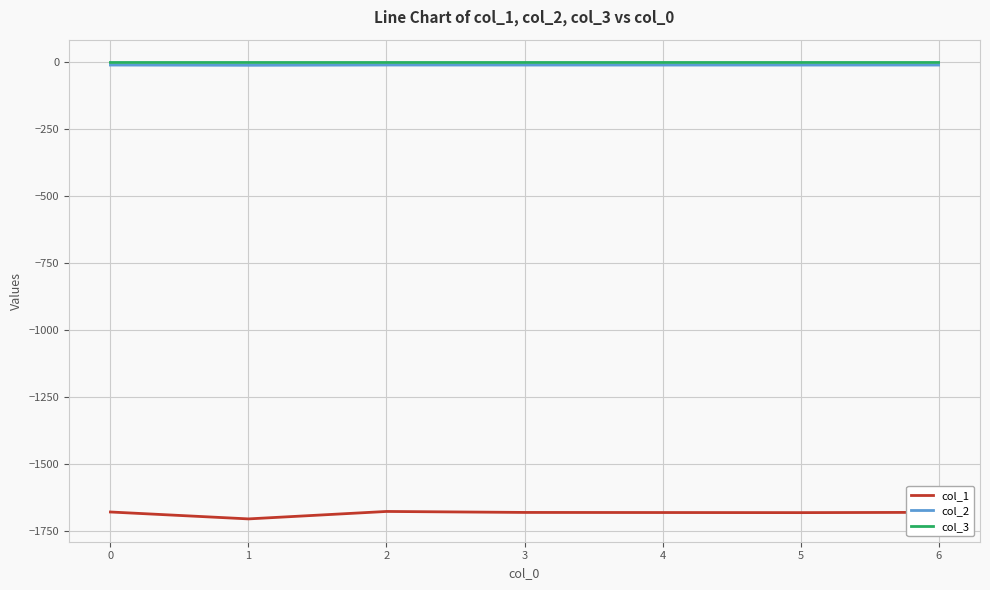

True or false: col_2 has a value of -9.6 at 0.

True